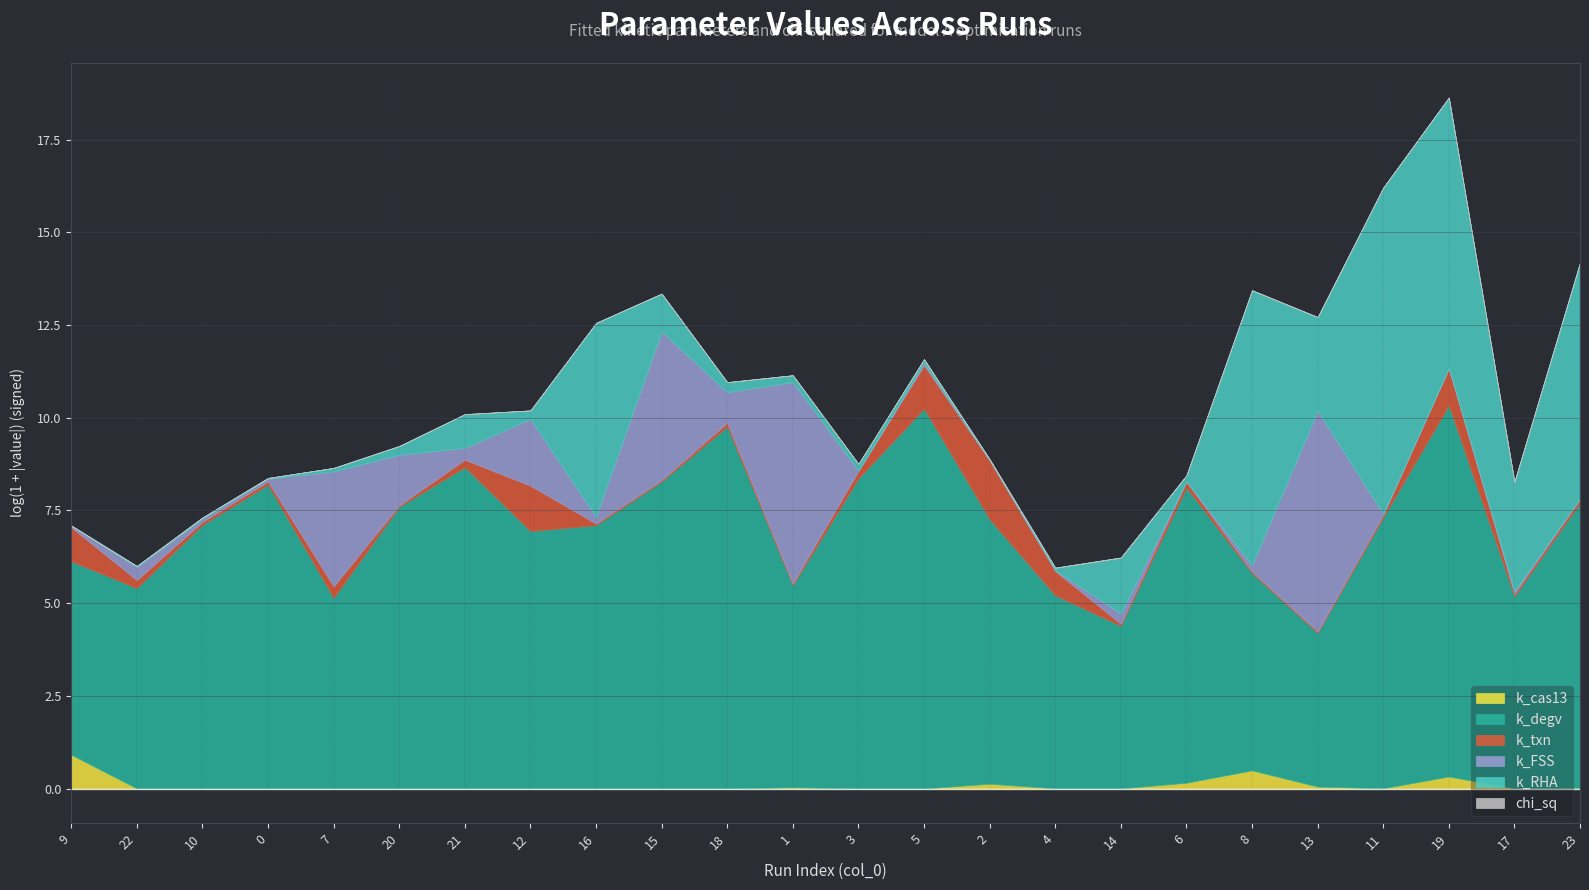

At which category is the sum across all series the highest?

19